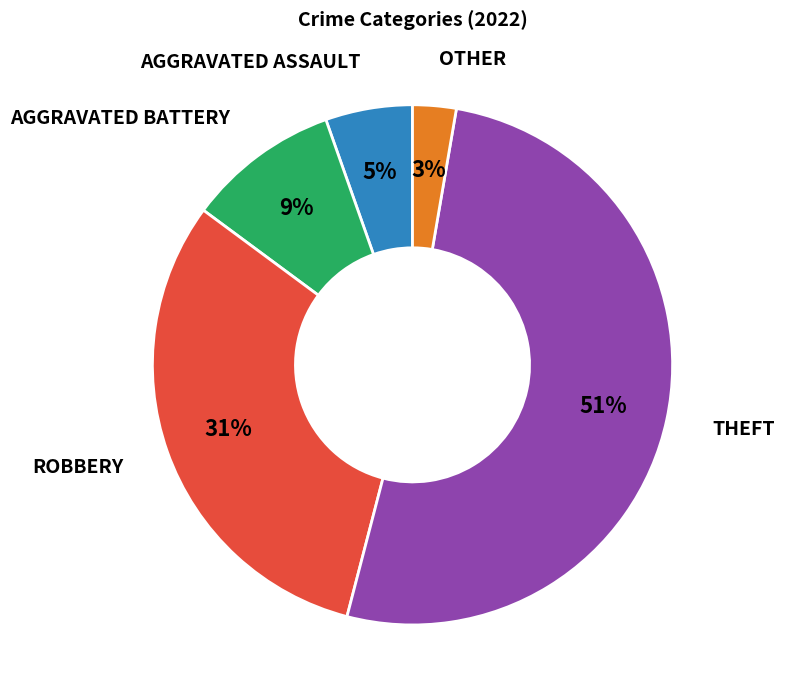

To the nearest percent, what is the average slice percentage?

20%